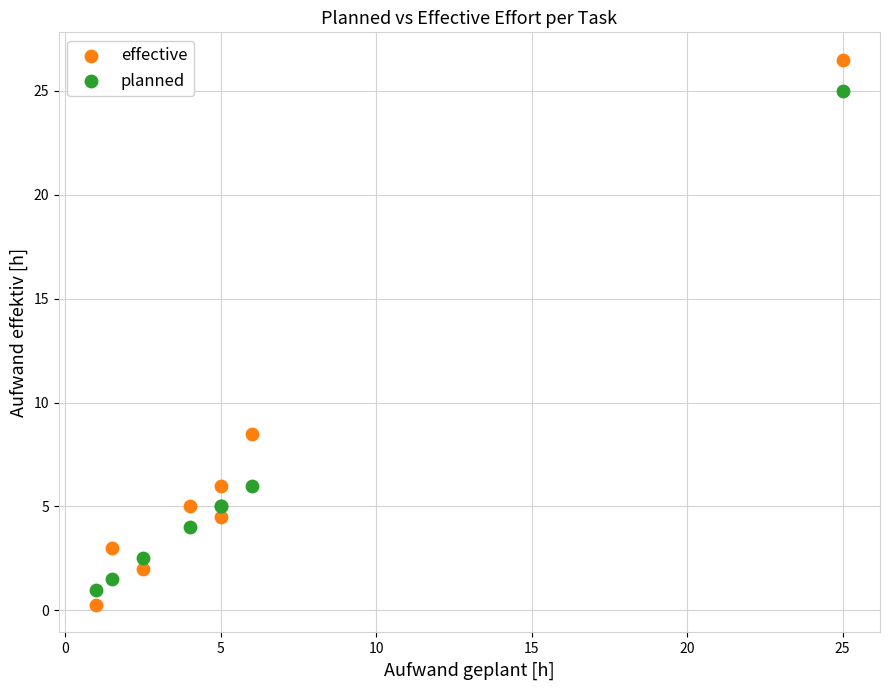

Which series contains the highest Y value?

effective